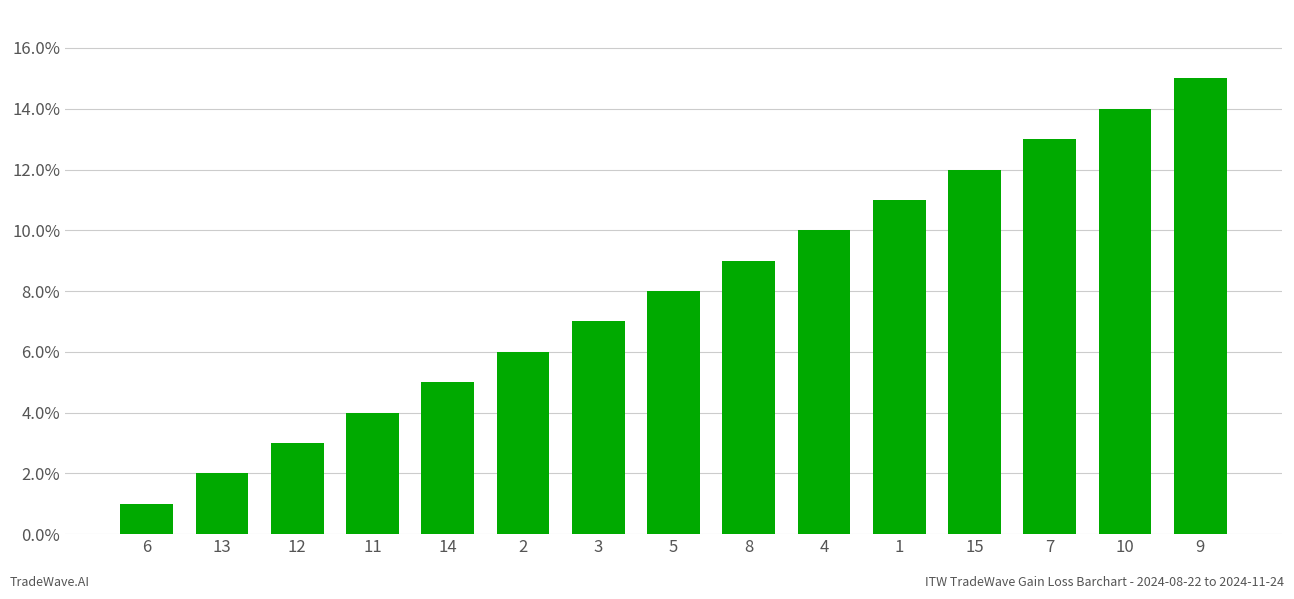

Are the bars grouped side by side (vs. stacked)?

No